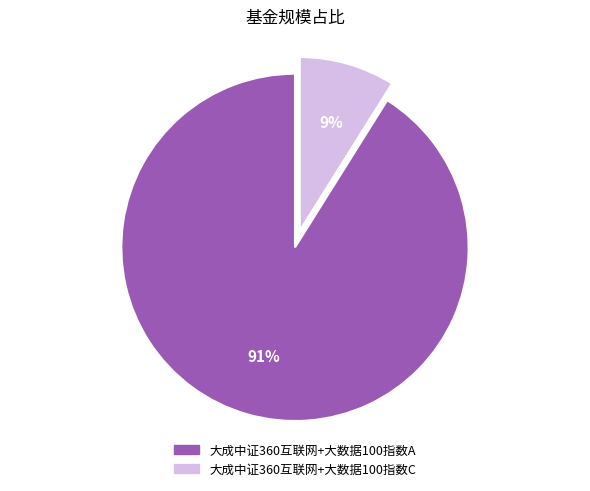

Is 大成中证360互联网+大数据100指数A the majority of the pie?

Yes